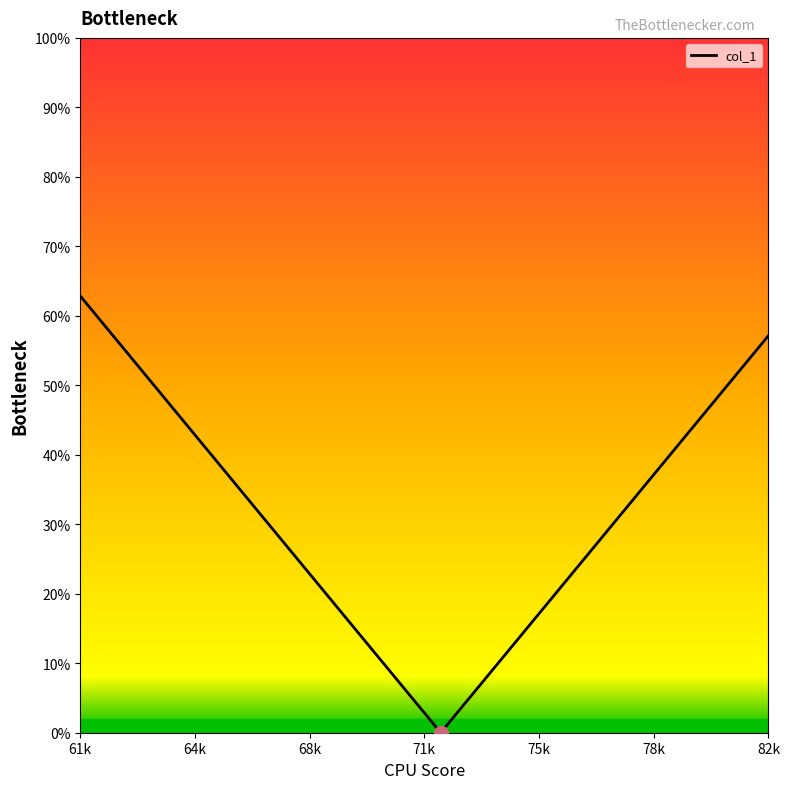

How many data points are less than 34?

11